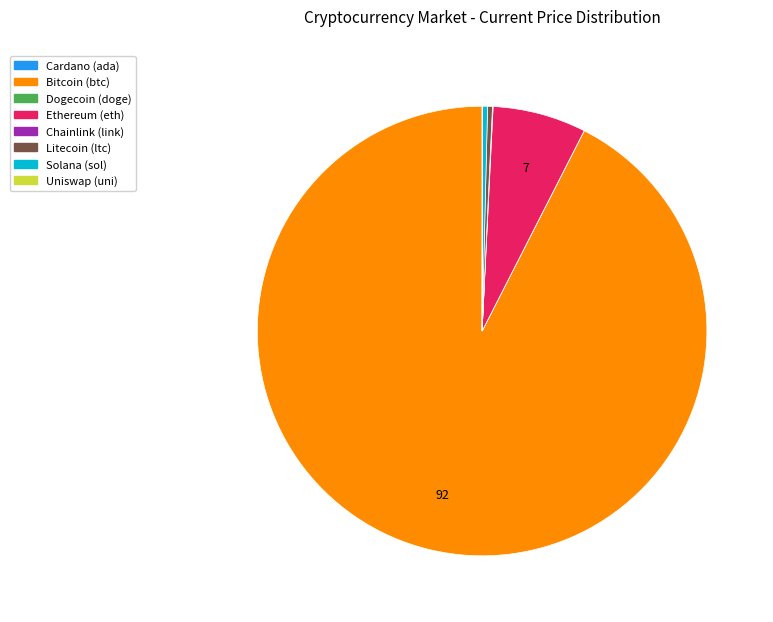

Which category has the smallest portion of the pie?

doge